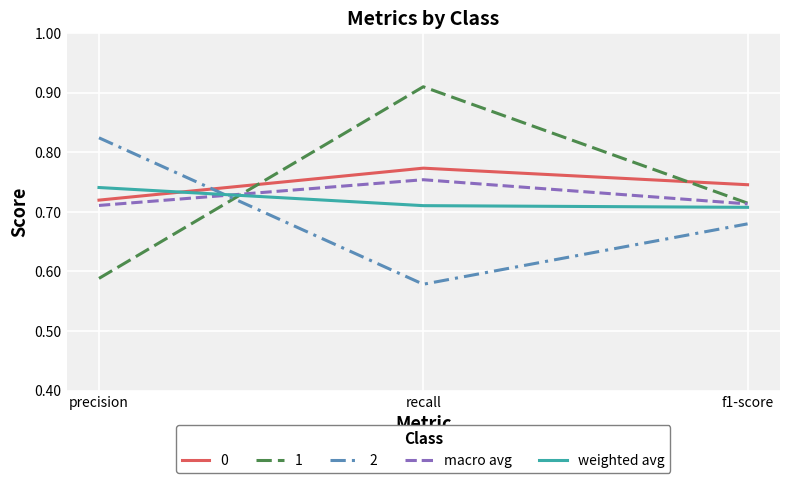

List the series in order of their peak value, lowest first.

weighted avg, macro avg, 0, 2, 1